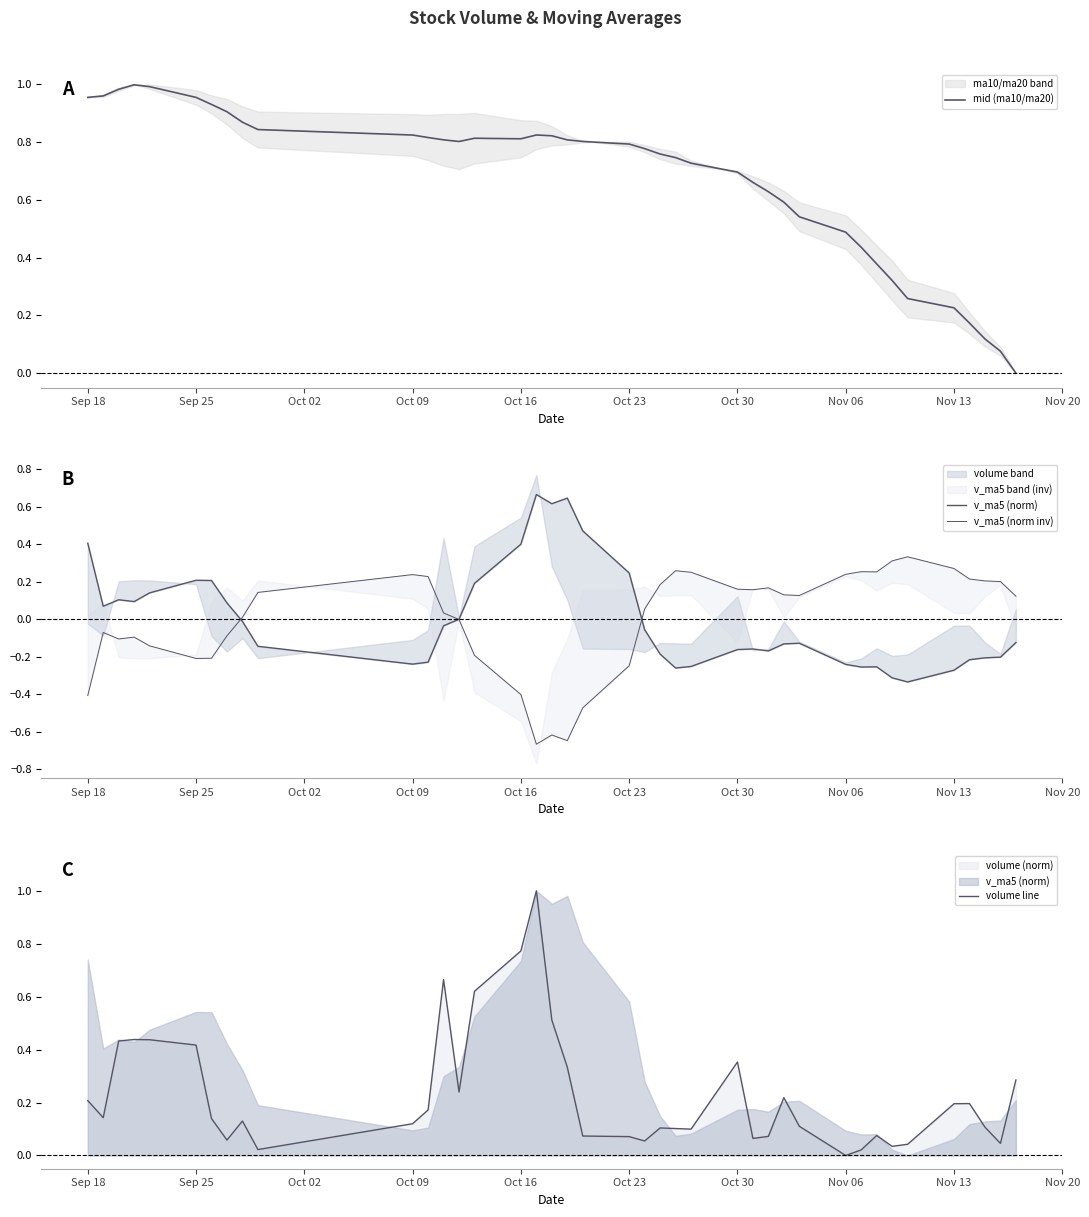

What is the highest value of the volume line series?

1.0